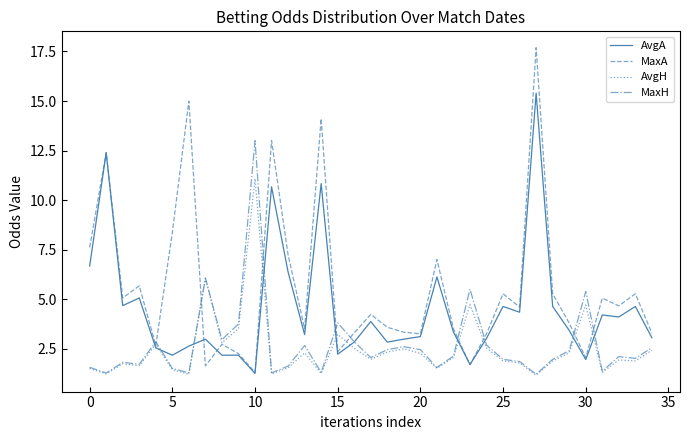

How many lines are shown in the chart?

4